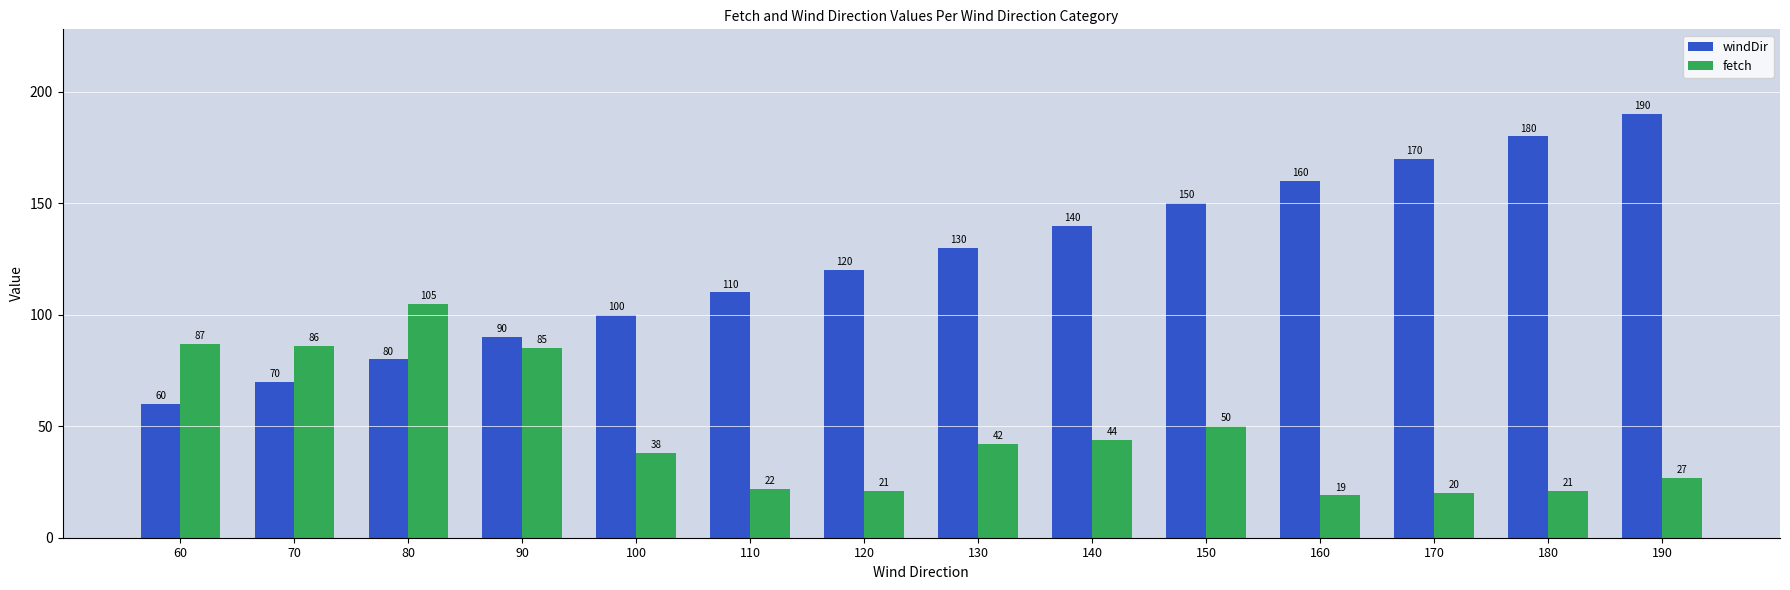

Which series has the largest total across all categories?

windDir